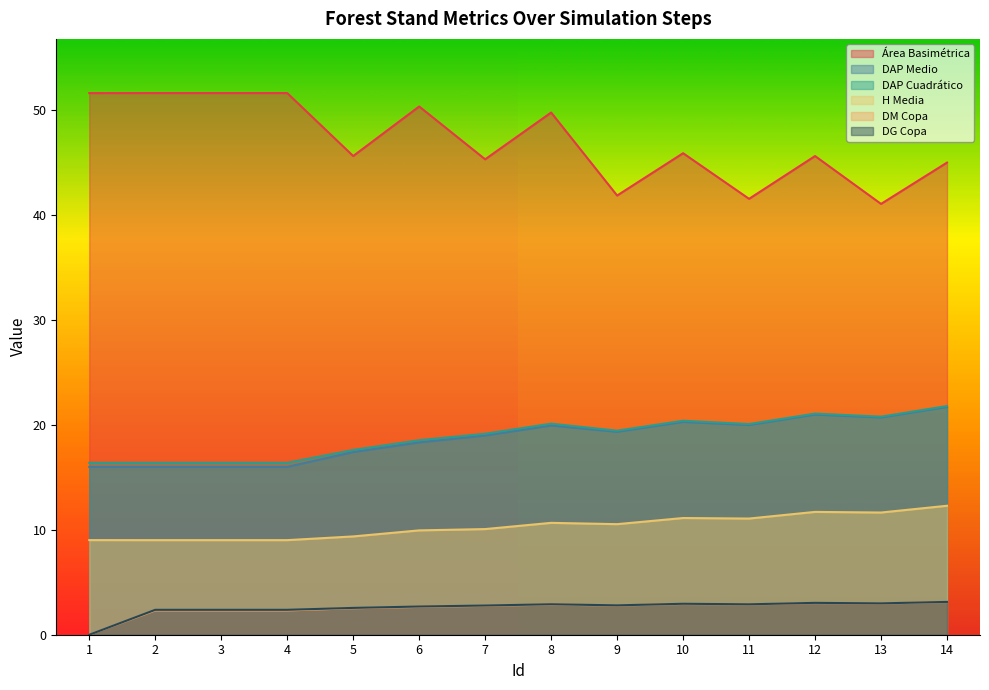

Where is DAP Medio nearest to the value 18?

6